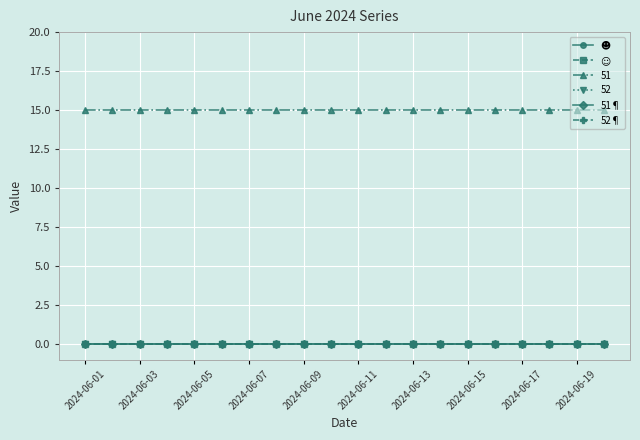

Which series has the widest spread of values?

☻